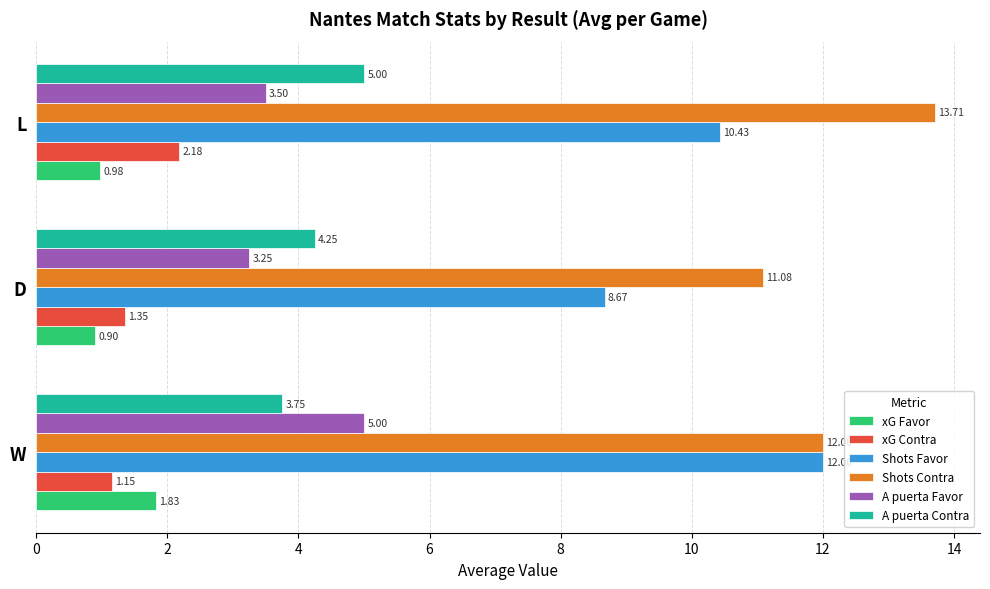

Which series changed the most between D and L?

Shots Contra